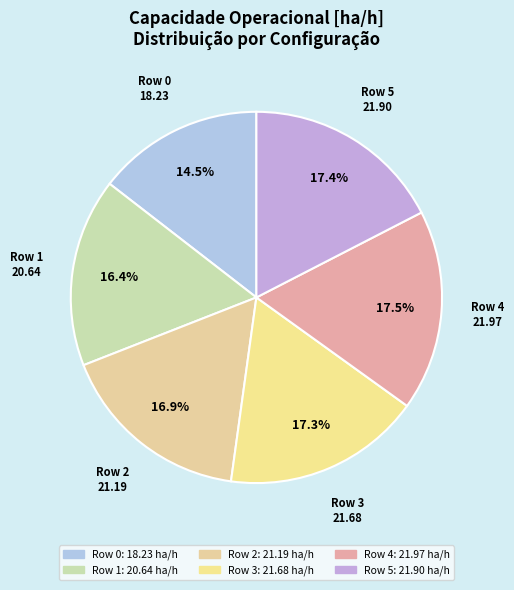

How much of the chart is everything except Row 2?

83.1%